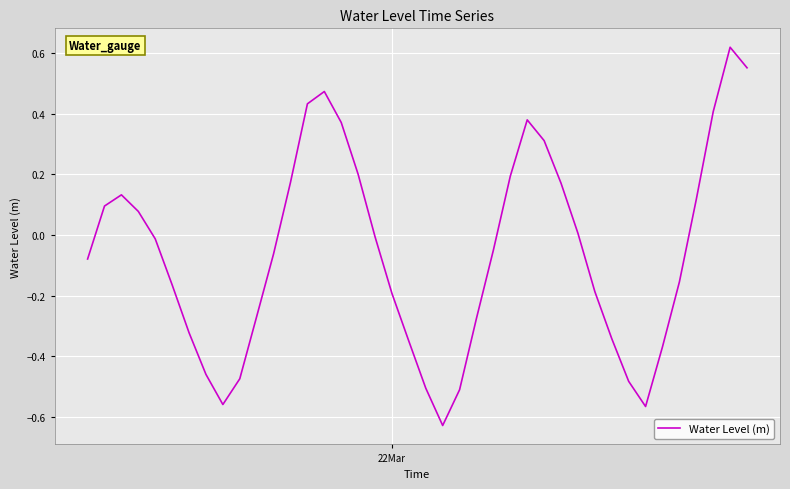

What is the average value?

-0.1